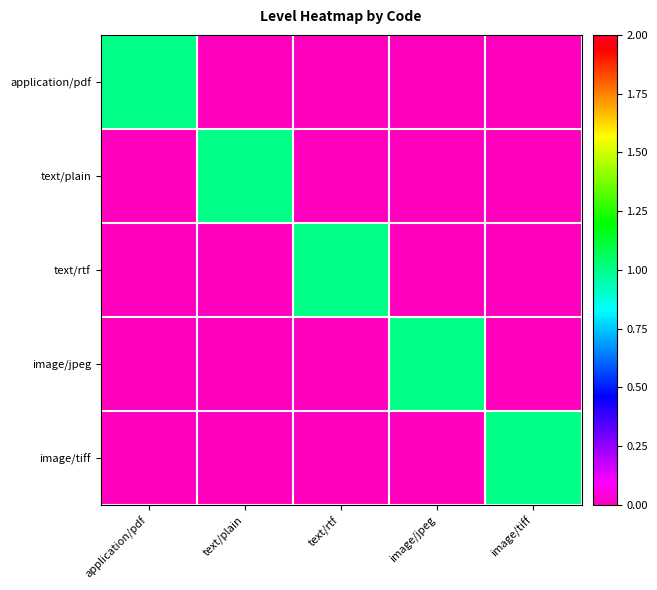

Count the number of data series in this chart.

5